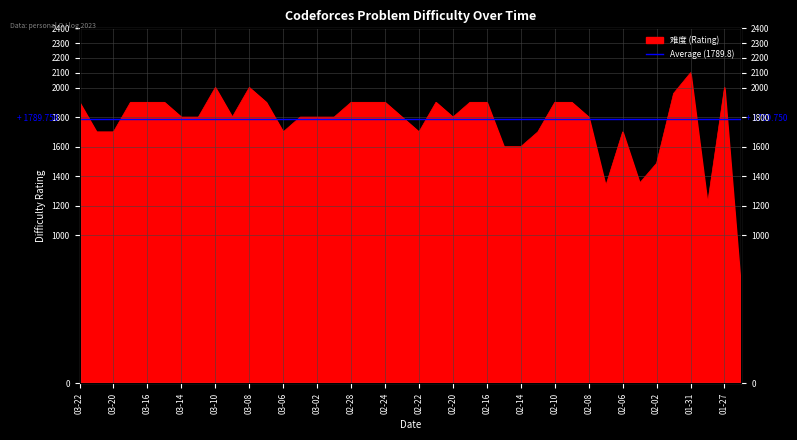

Count the number of data series in this chart.

1